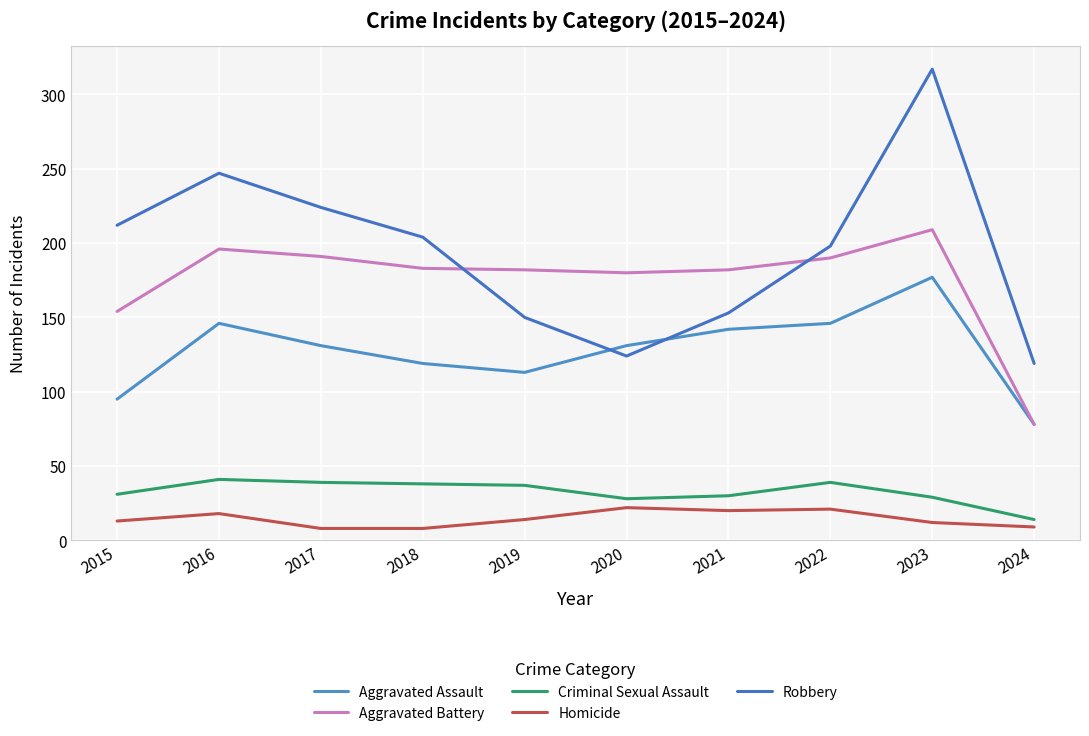

How many lines are shown in the chart?

5